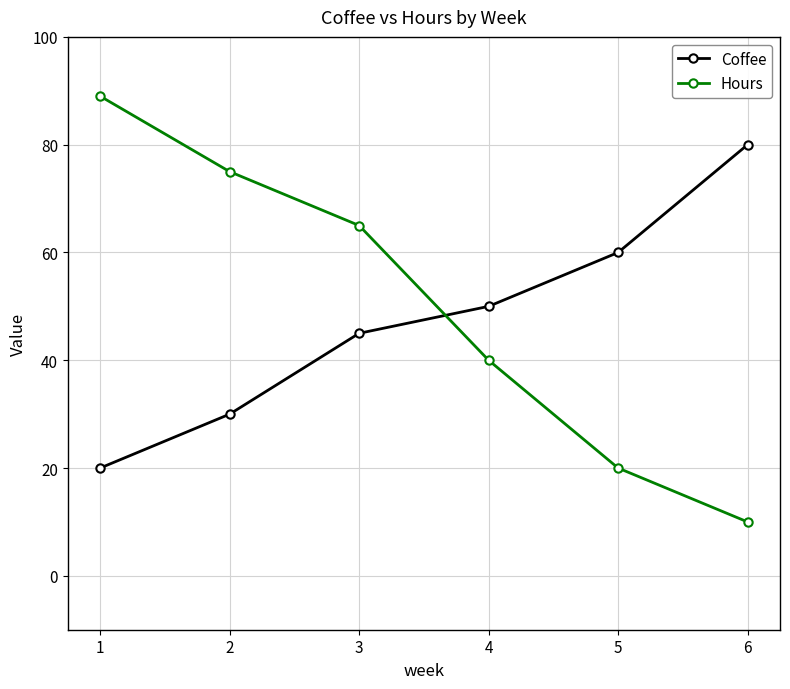

Reading left to right, extract all data points from this chart.

Coffee: 1=20	2=30	3=45	4=50	5=60	6=80
Hours: 1=89	2=75	3=65	4=40	5=20	6=10